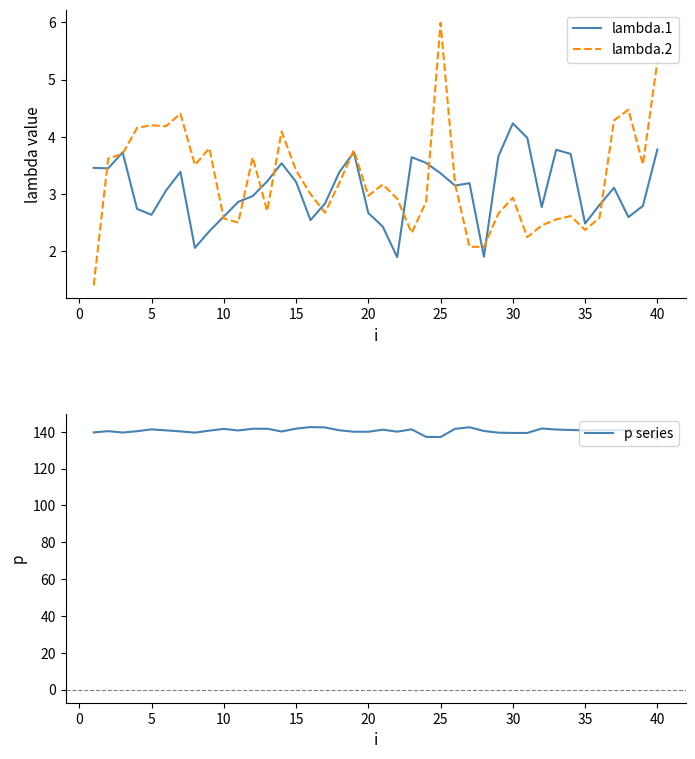

True or false: p series and lambda.1 cross at least once.

False